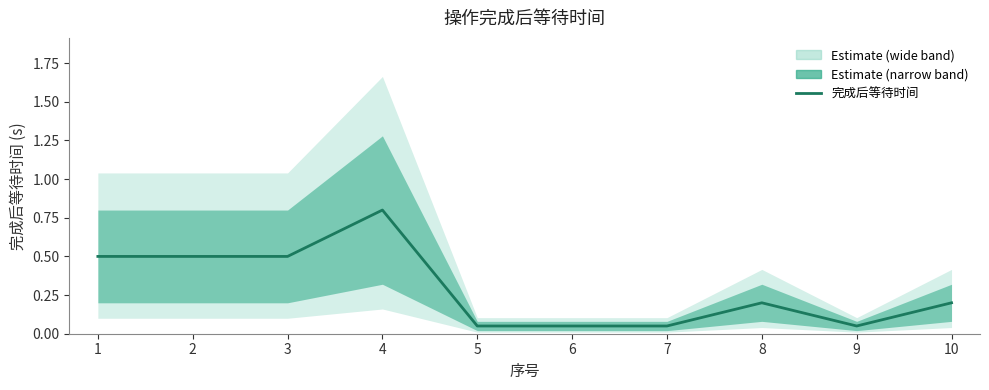

Where is the first local minimum?

9